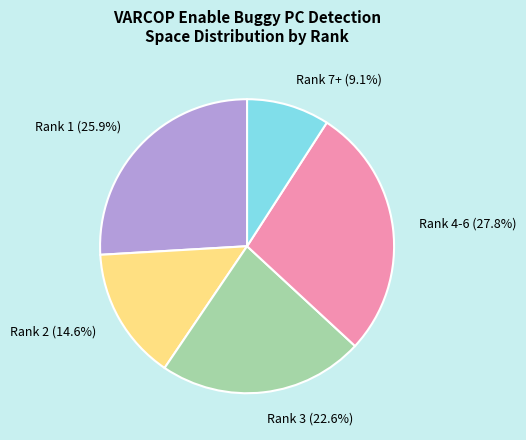

Which slice is the smallest?

Rank 7+ (9.1%)